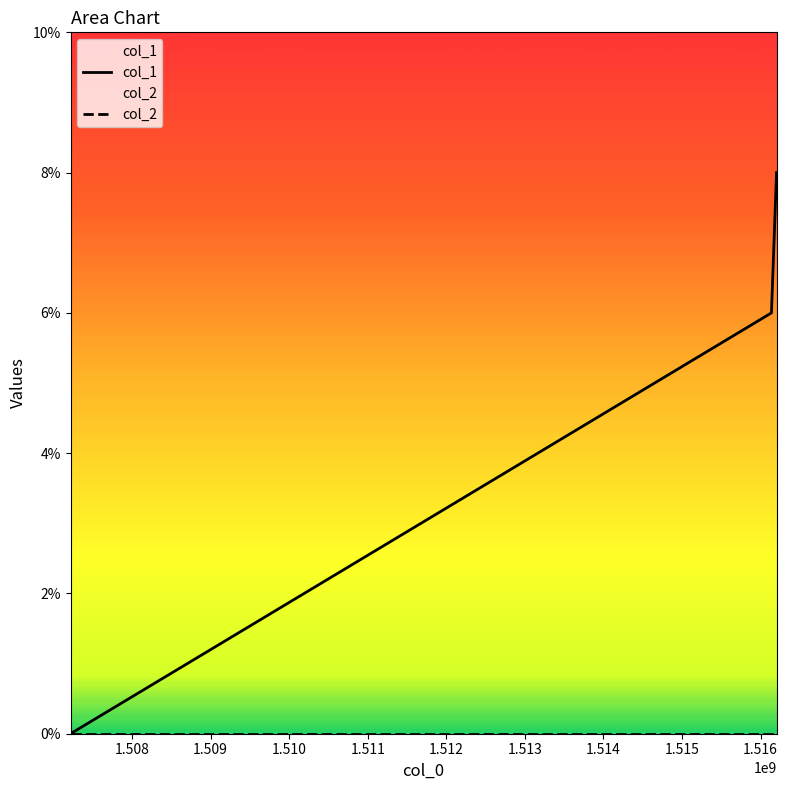

Which series has the largest range (max minus min)?

col_1